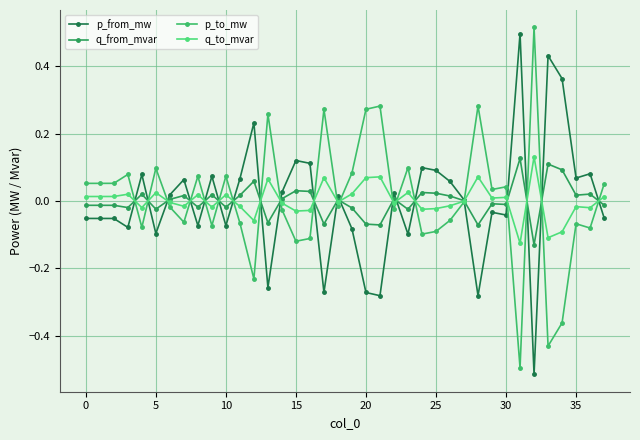

What is the smallest value displayed?

-0.5